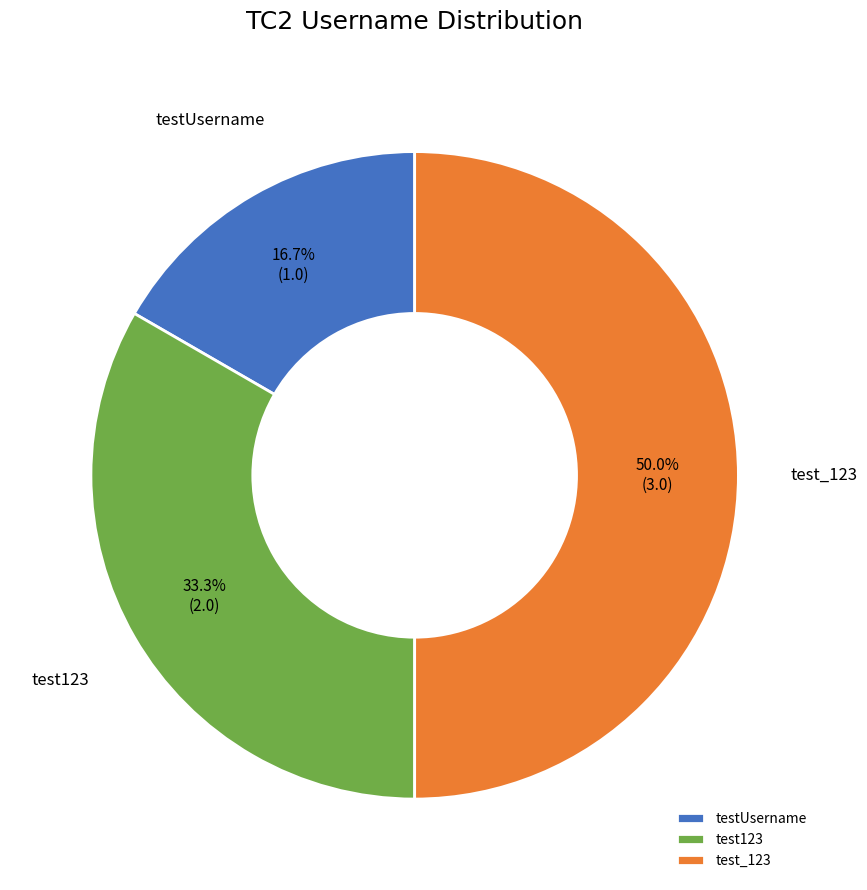

Count the number of slices in the pie.

3